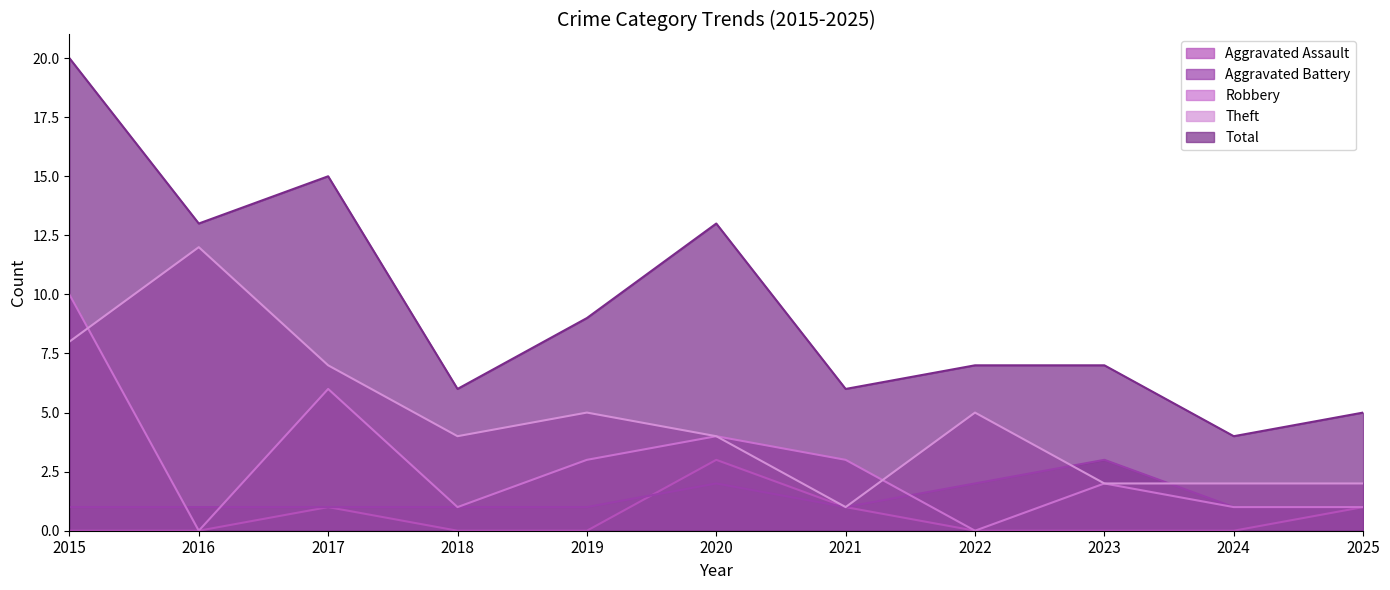

Which category has the highest value across all series?

2015